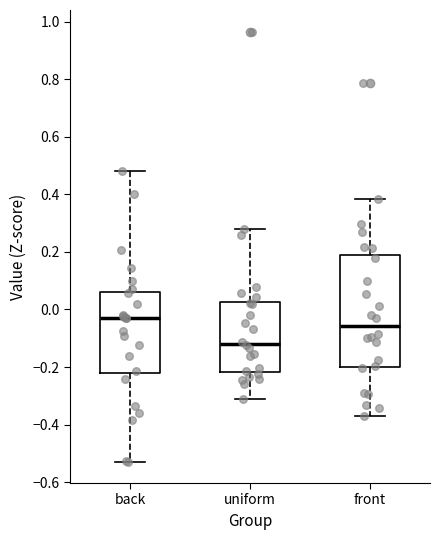

Which box's median line is the highest?

back